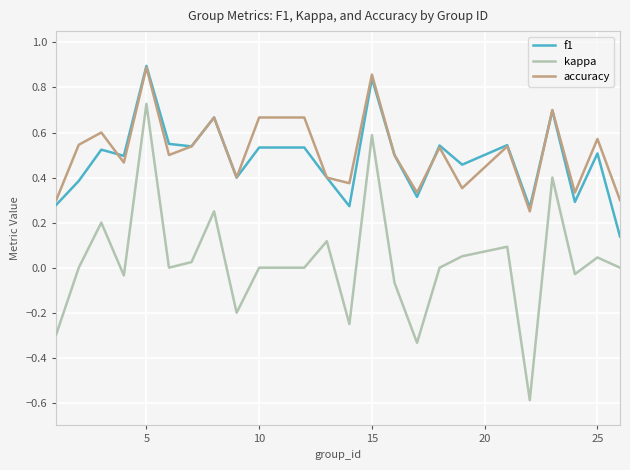

Which series has the largest range (max minus min)?

kappa